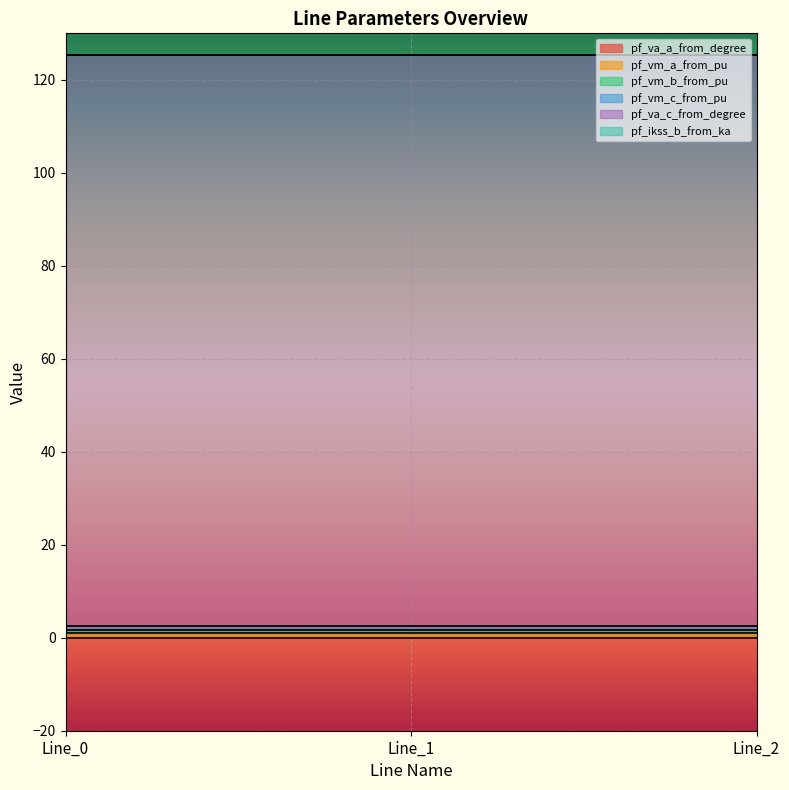

Count the pf_vm_c_from_pu values in the range 0 to 1.

3